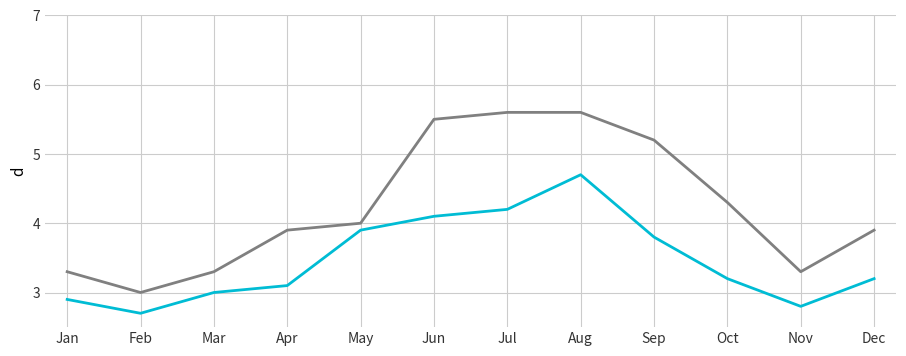

What is the smallest value displayed?

2.7